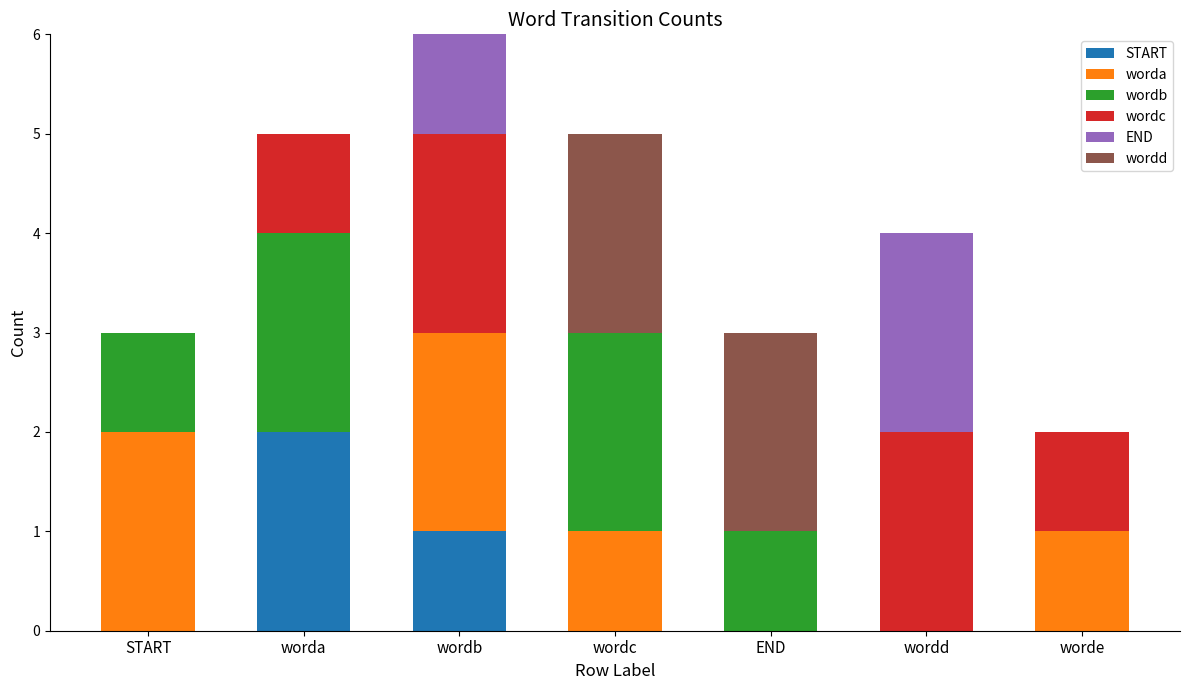

What is the total value across all series at START?

3